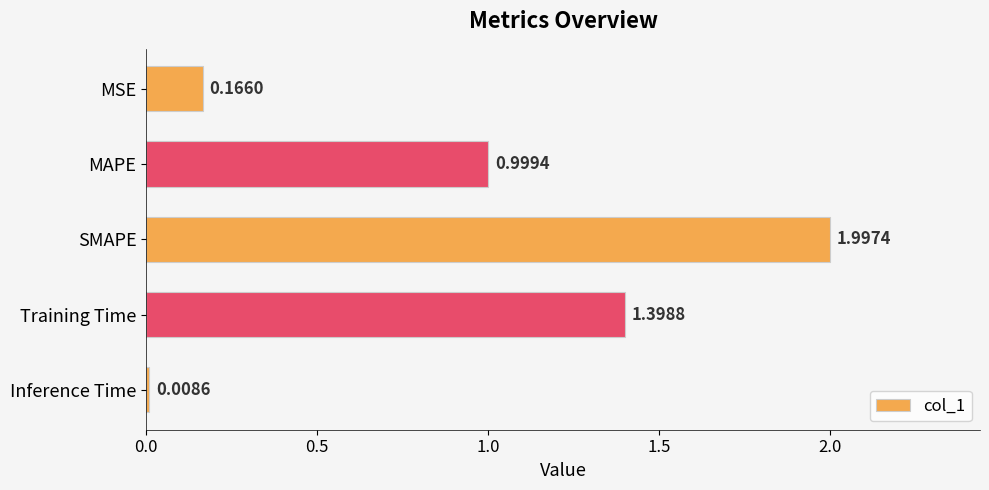

How many categories are shown in the chart?

5